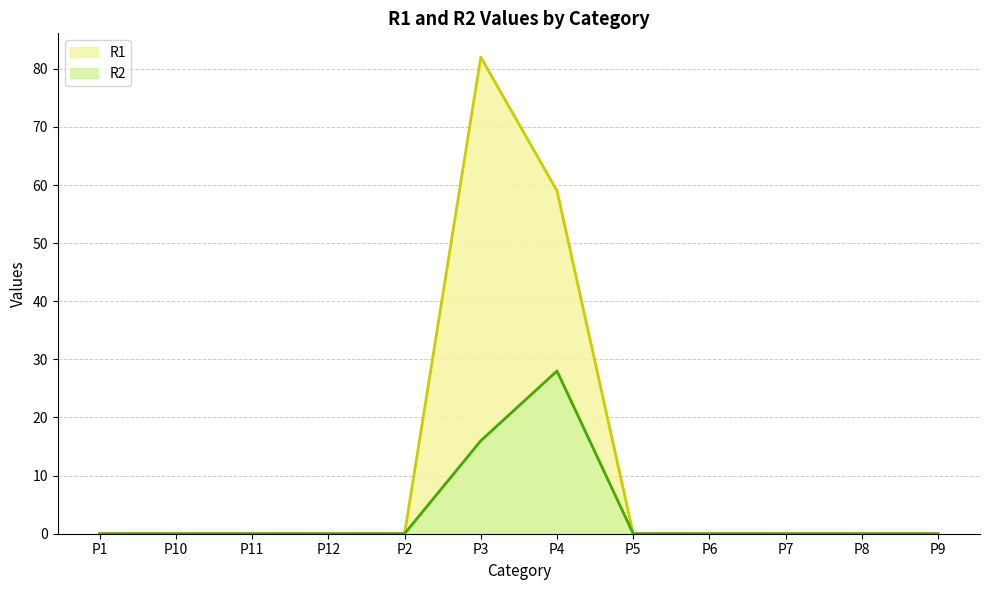

List the series in order of their overall mean, lowest first.

R2, R1